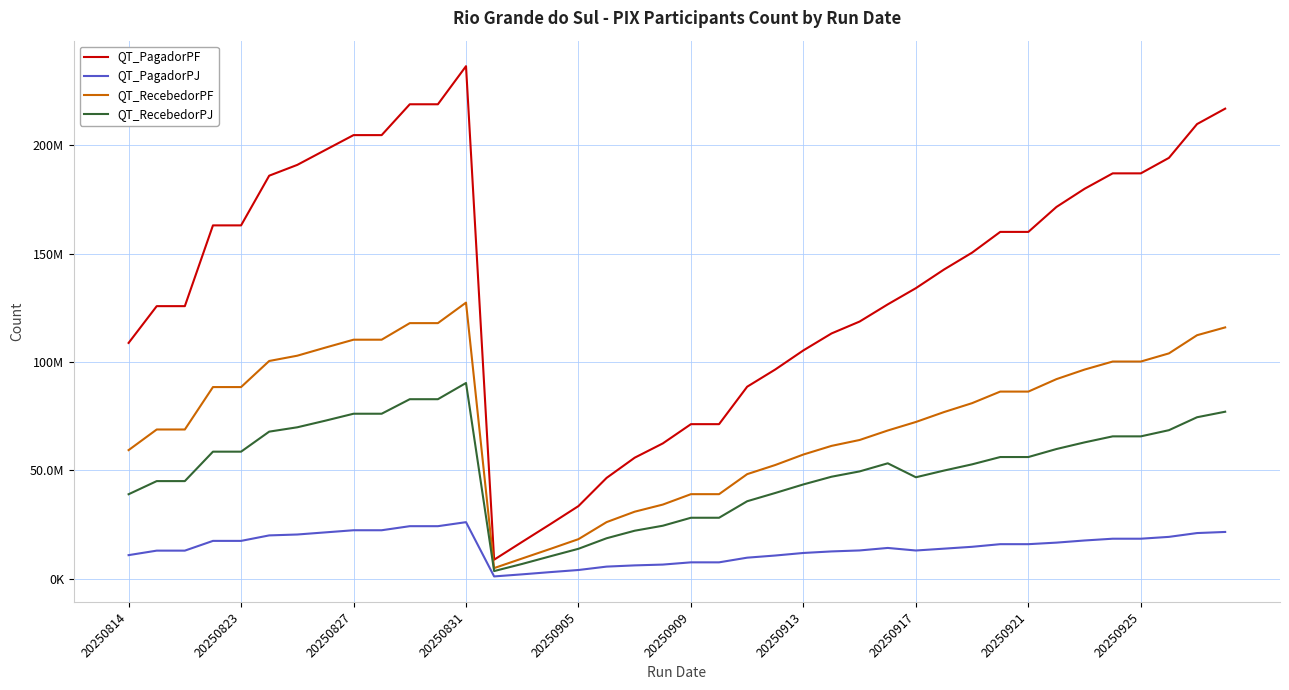

Is this an area chart (filled region under the line)?

No